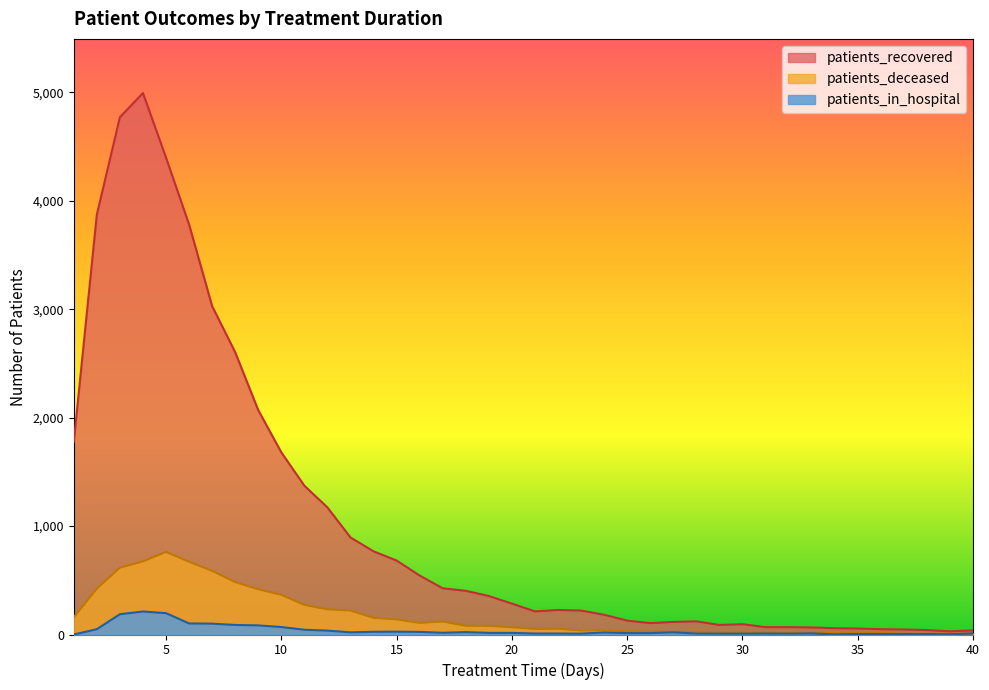

Where is the first local minimum for patients_in_hospital?

13